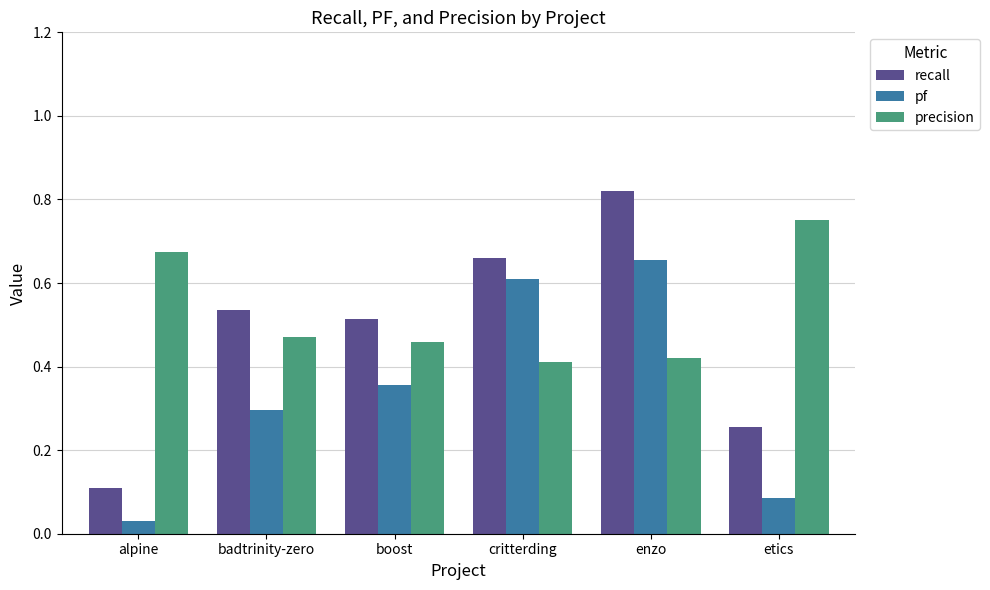

What is the label of the 2nd bar from the right?

enzo